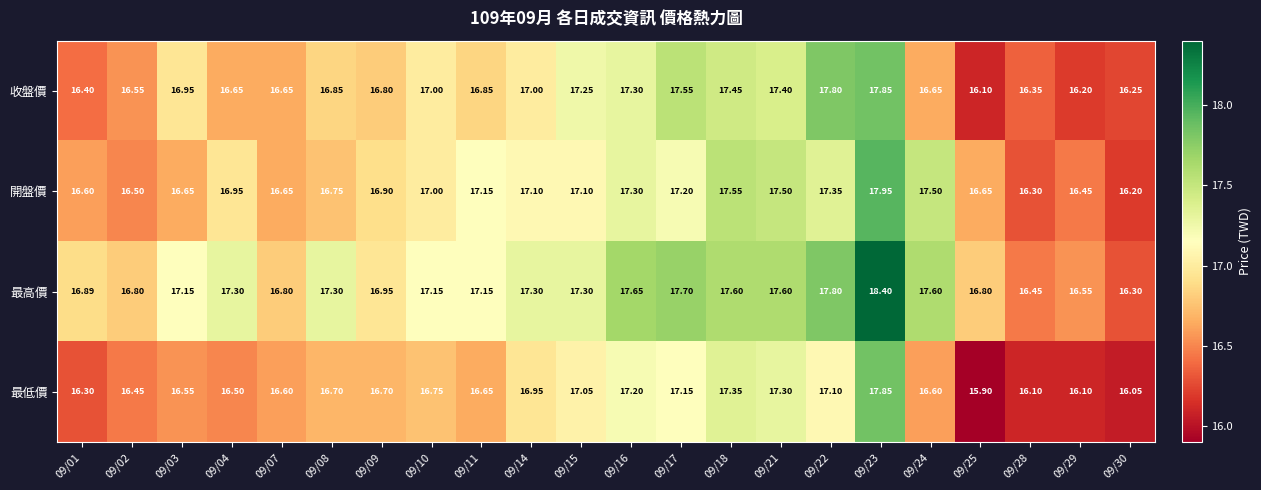

Which series changed the most between 09/03 and 09/24?

開盤價